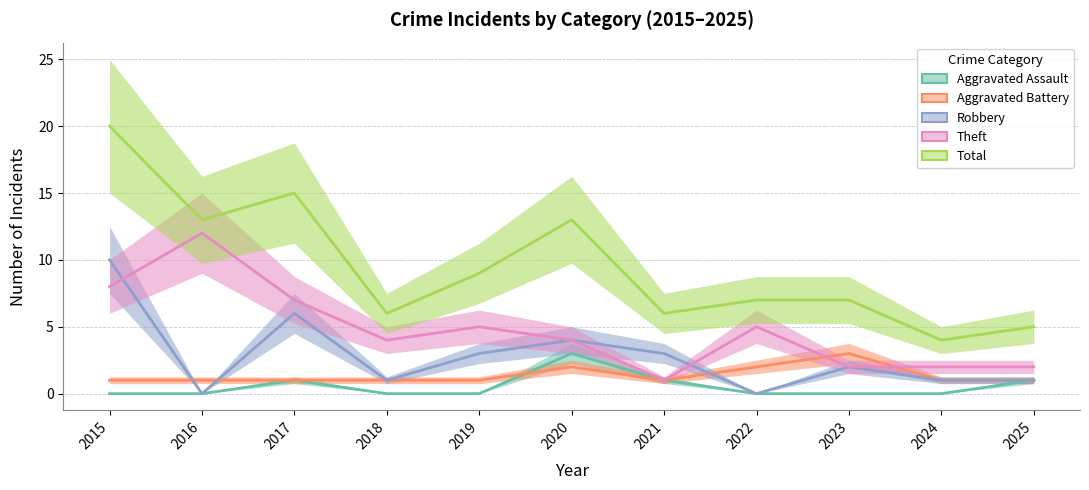

True or false: Aggravated Assault has a value of 1 at 2021.

True